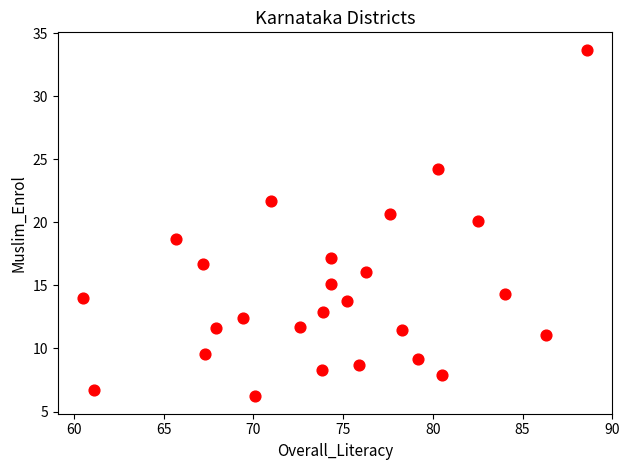

What is the range of X values (max minus min)?

28.1